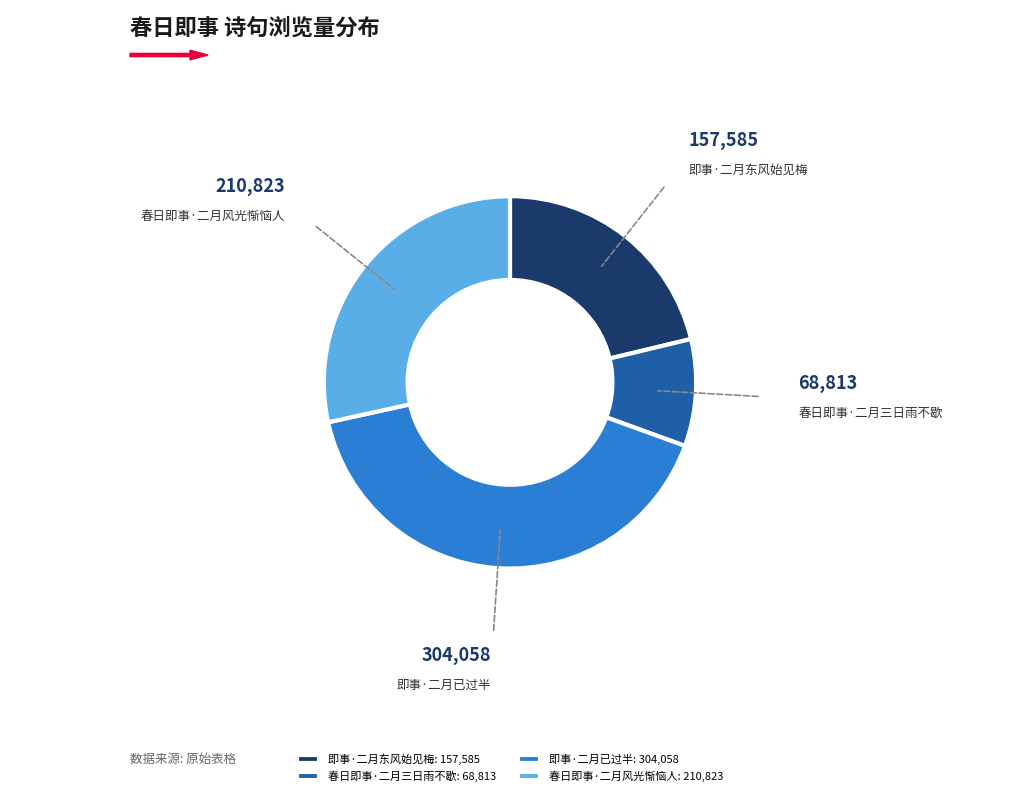

True or false: 春日即事·二月三日雨不歇 accounts for 9% of the total.

True